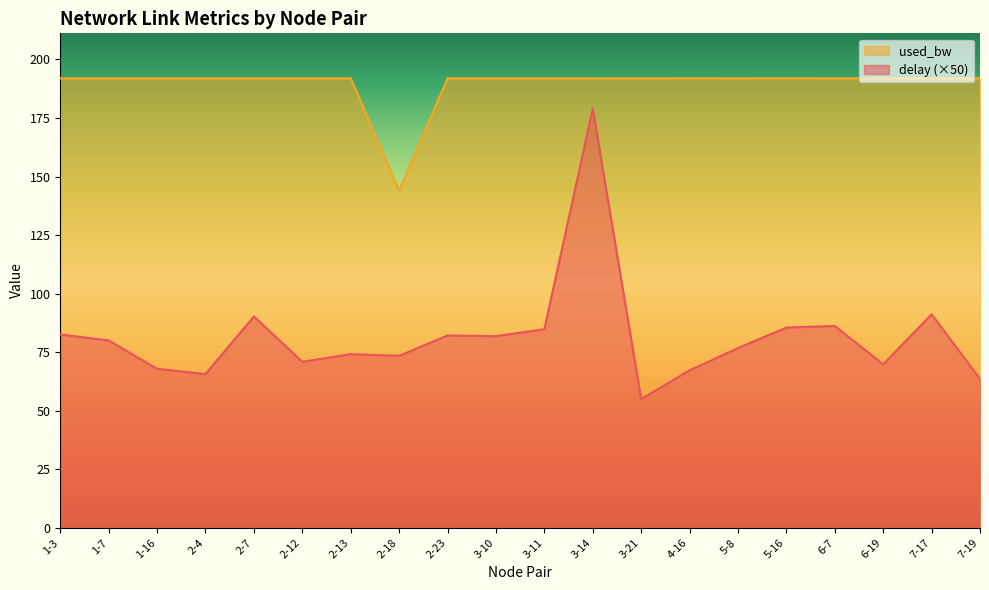

What is the label of the 19th point from the left?

7-17